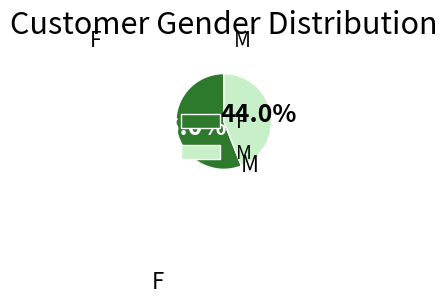

Combined, what portion of the pie is F and M?

100.0%